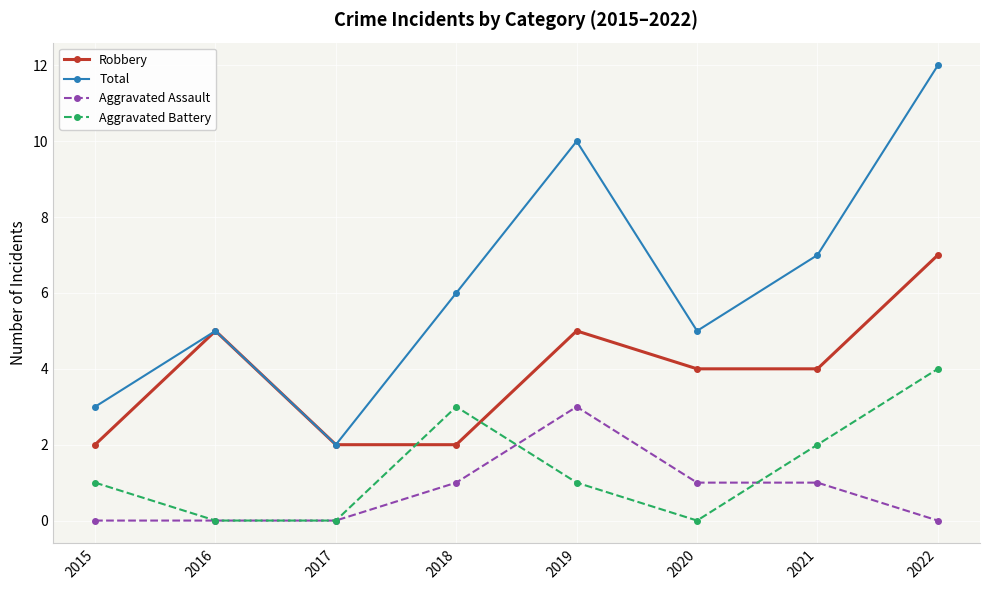

Where do Robbery and Aggravated Battery first cross each other?

2017 and 2018